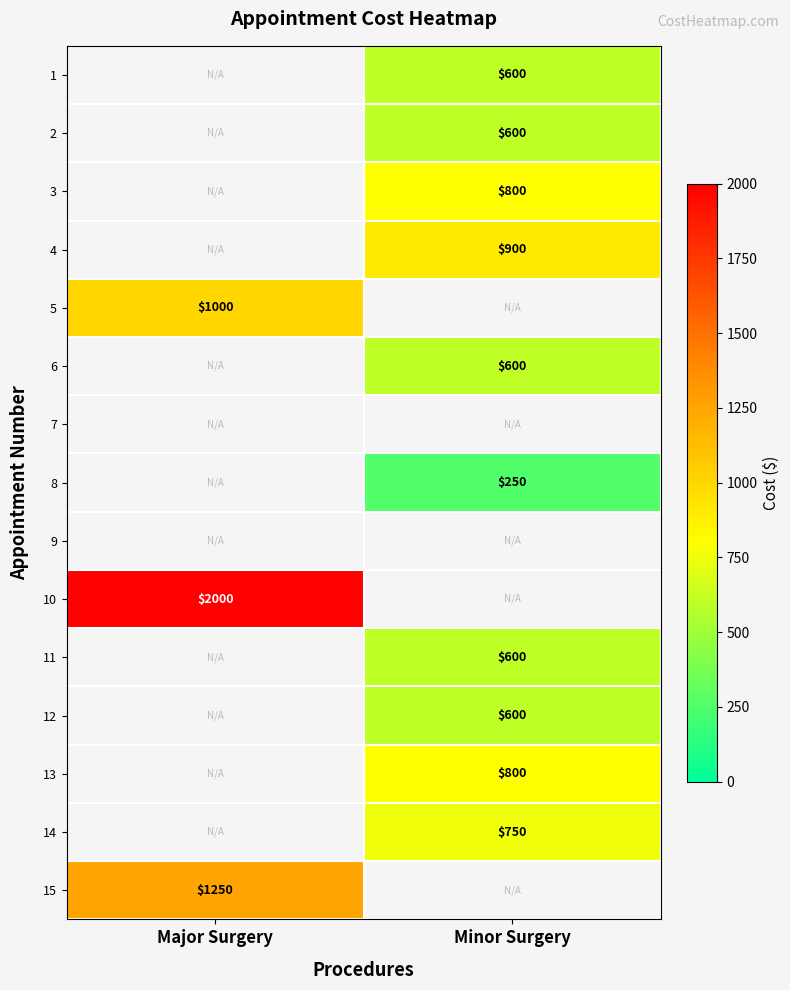

What is the smallest value displayed?

250.0